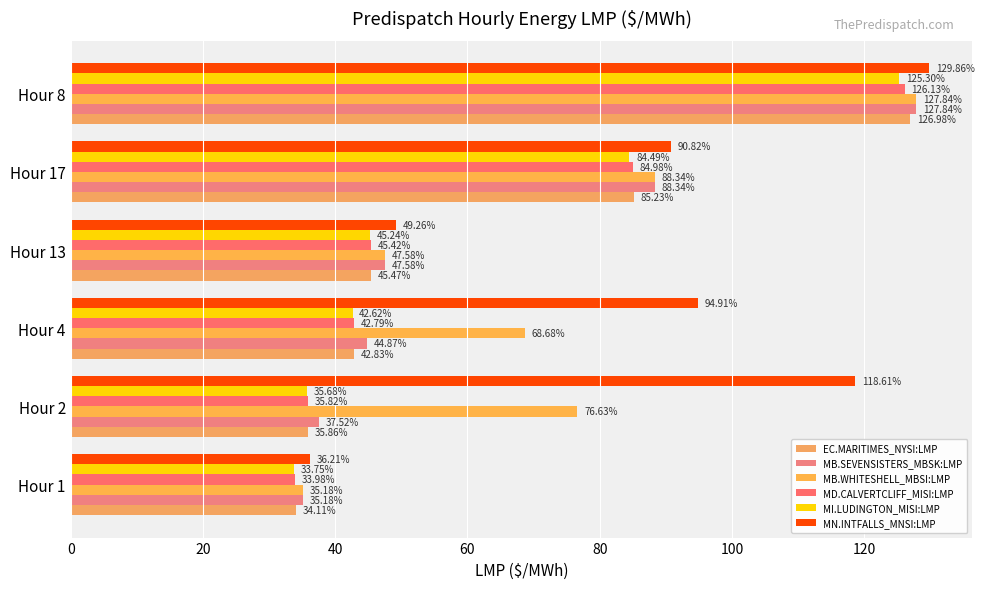

Reading left to right, what are all the values shown in this chart?

EC.MARITIMES_NYSI:LMP: 34.1	35.9	42.8	45.5	85.2	127.0
MB.SEVENSISTERS_MBSK:LMP: 35.2	37.5	44.9	47.6	88.3	127.8
MB.WHITESHELL_MBSI:LMP: 35.2	76.6	68.7	47.6	88.3	127.8
MD.CALVERTCLIFF_MISI:LMP: 34.0	35.8	42.8	45.4	85.0	126.1
MI.LUDINGTON_MISI:LMP: 33.8	35.7	42.6	45.2	84.5	125.3
MN.INTFALLS_MNSI:LMP: 36.2	118.6	94.9	49.3	90.8	129.9